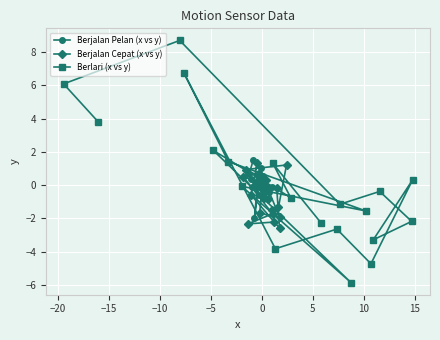

What is the value of the Berjalan Pelan (x vs y) point at the 9th from the left?

0.6